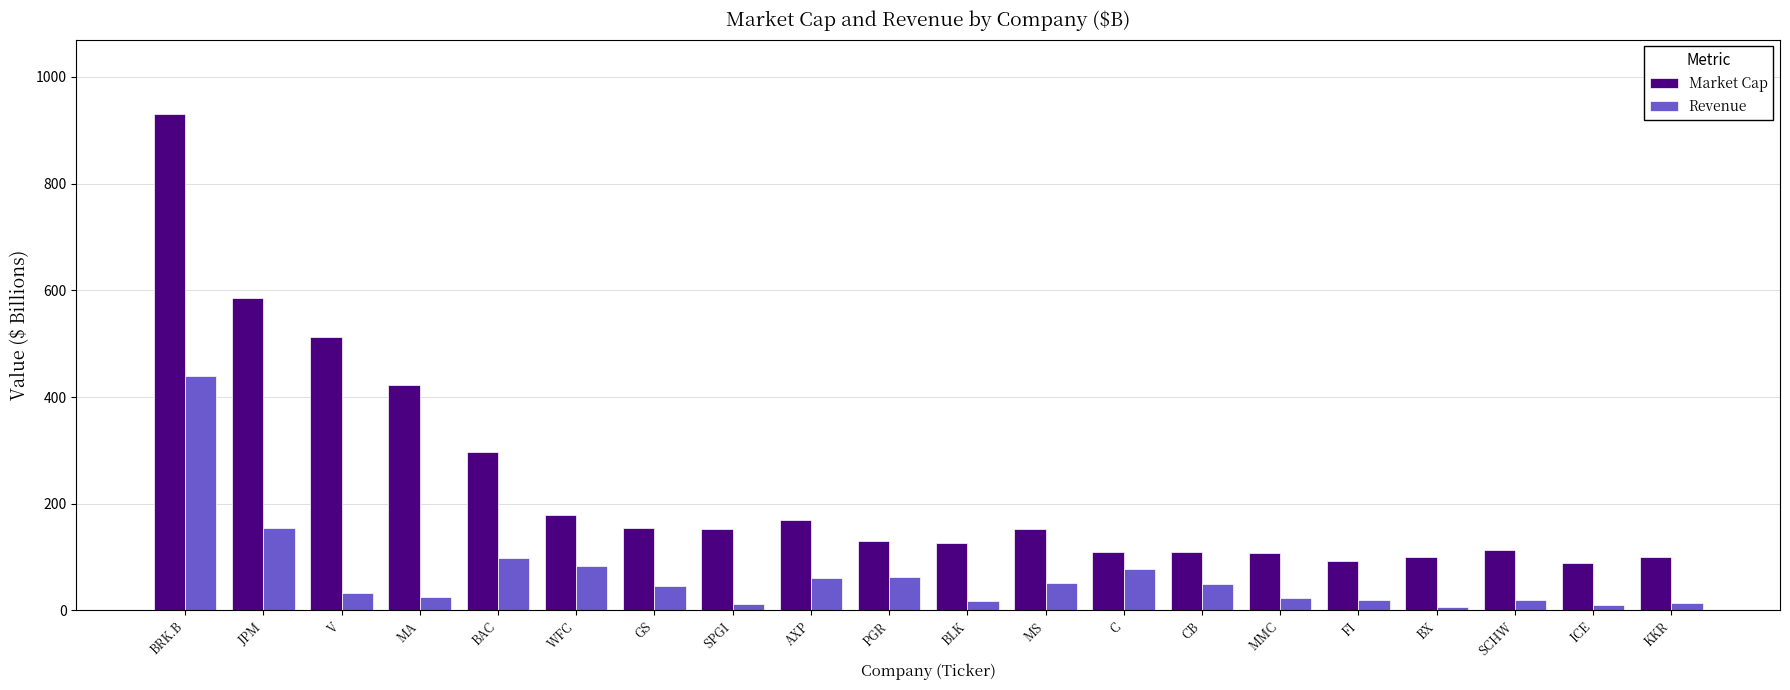

What is the label of the 20th bar from the right?

BRK.B